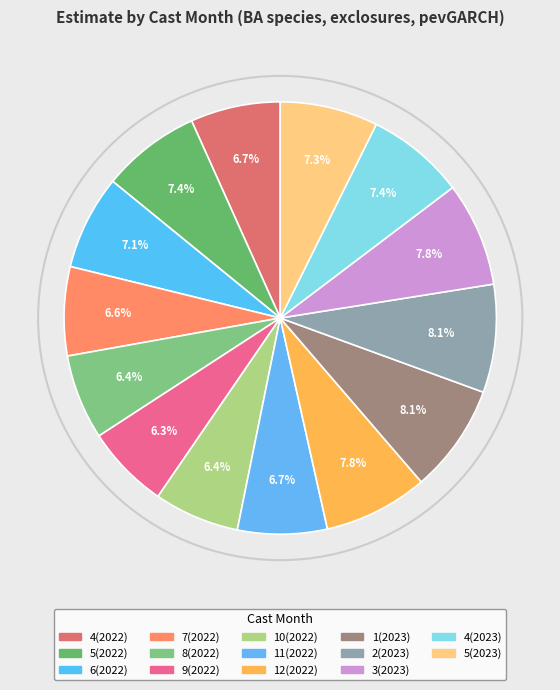

How many segments does this pie chart have?

14